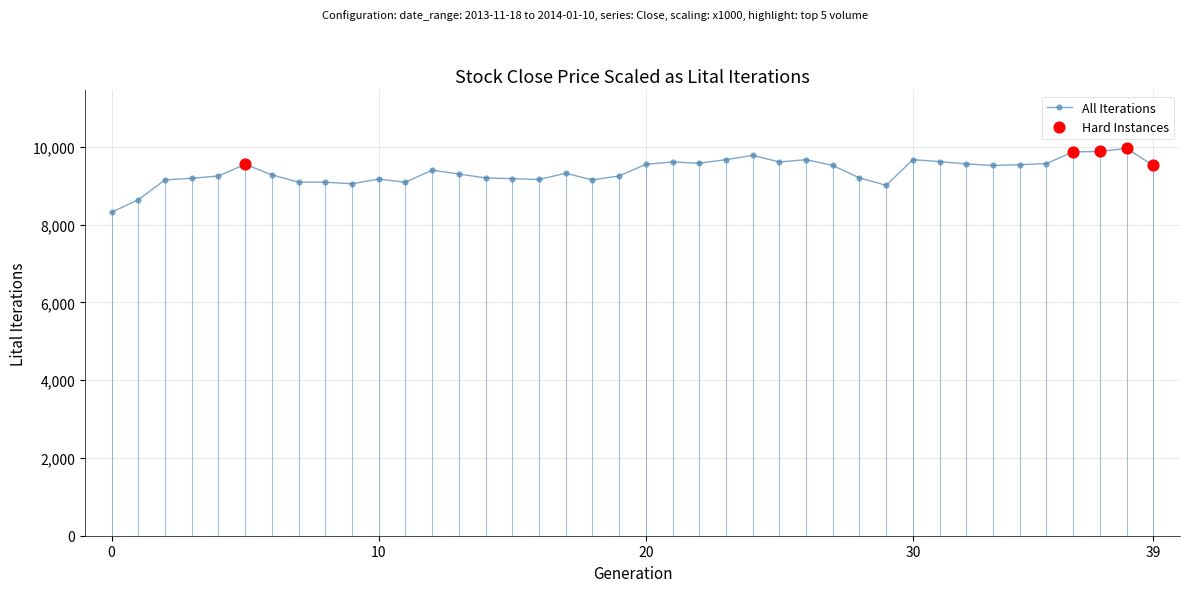

True or false: the data has more than 0 interior local peaks.

True